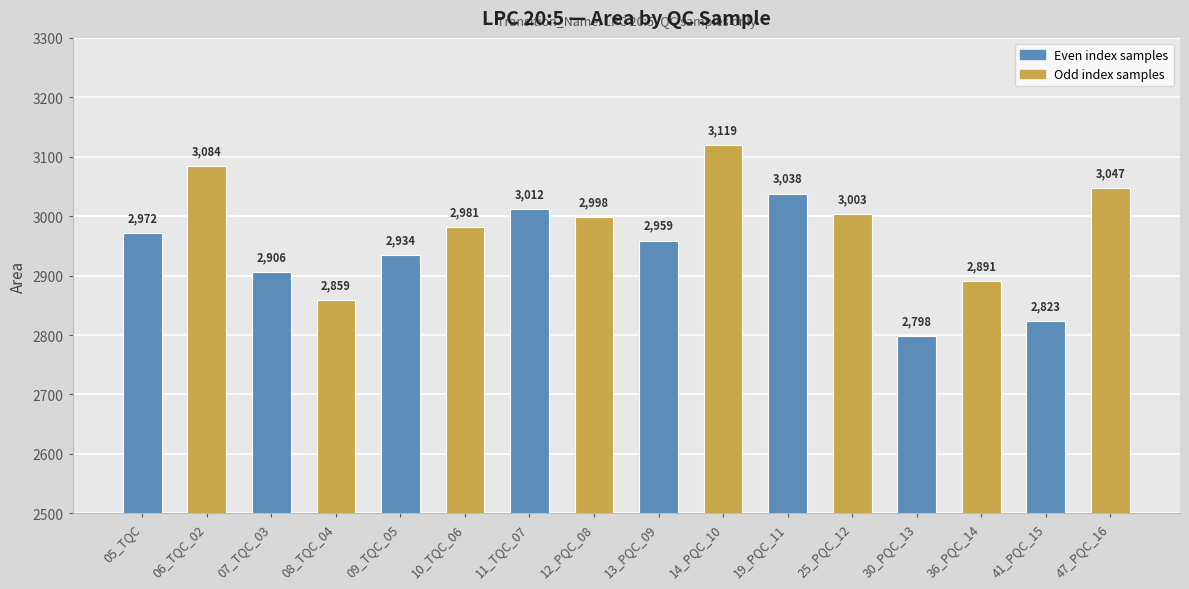

The value at 09_TQC_05 is 2934. True or false?

True